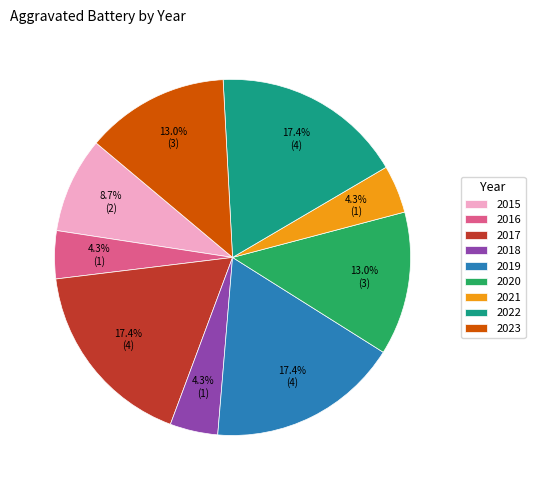

What is the ratio of the value at 2018 to the value at 2023?

0.3